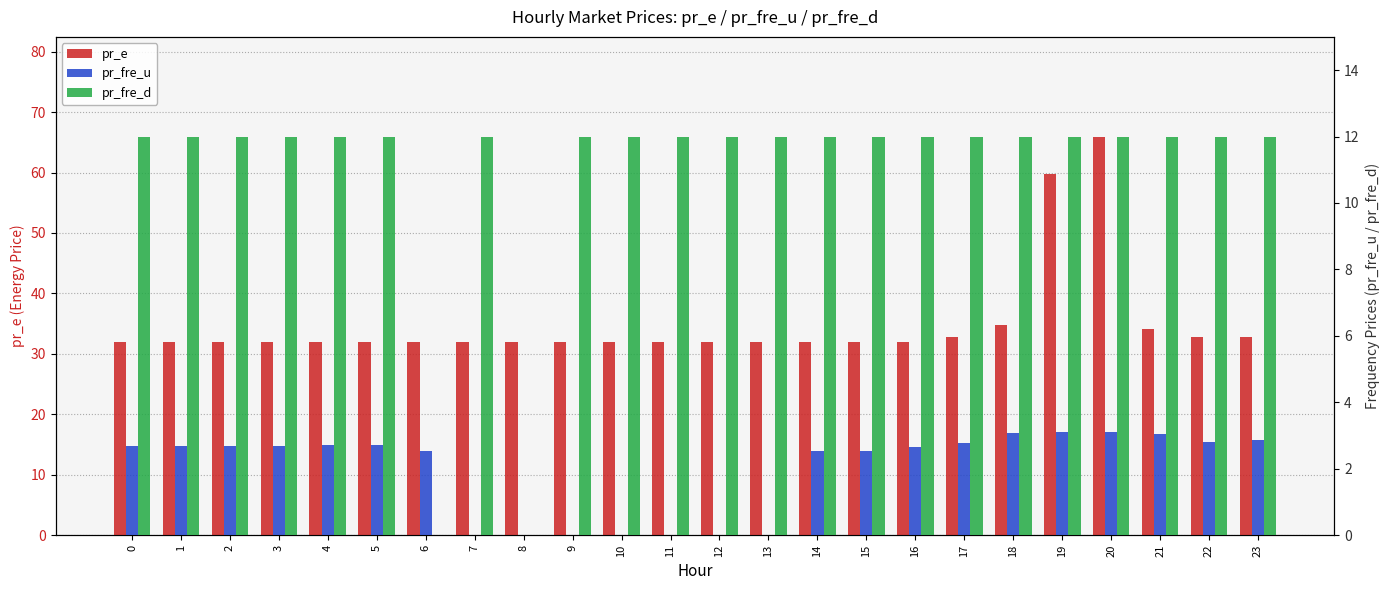

Reading left to right, list all the values displayed in this chart.

pr_e: 0=32.0	1=32.0	2=32.0	3=32.0	4=32.0	5=32.0	6=32.0	7=32.0	8=32.0	9=32.0	10=32.0	11=32.0	12=32.0	13=32.0	14=32.0	15=32.0	16=32.0	17=32.8	18=34.7	19=59.8	20=66.0	21=34.2	22=32.8	23=32.8
pr_fre_u: 0=2.7	1=2.7	2=2.7	3=2.7	4=2.7	5=2.7	6=2.5	7=0.0	8=0.0	9=0.0	10=0.0	11=0.0	12=0.0	13=0.0	14=2.5	15=2.5	16=2.7	17=2.8	18=3.1	19=3.1	20=3.1	21=3.1	22=2.8	23=2.9
pr_fre_d: 0=12.0	1=12.0	2=12.0	3=12.0	4=12.0	5=12.0	6=0.0	7=12.0	8=0.0	9=12.0	10=12.0	11=12.0	12=12.0	13=12.0	14=12.0	15=12.0	16=12.0	17=12.0	18=12.0	19=12.0	20=12.0	21=12.0	22=12.0	23=12.0